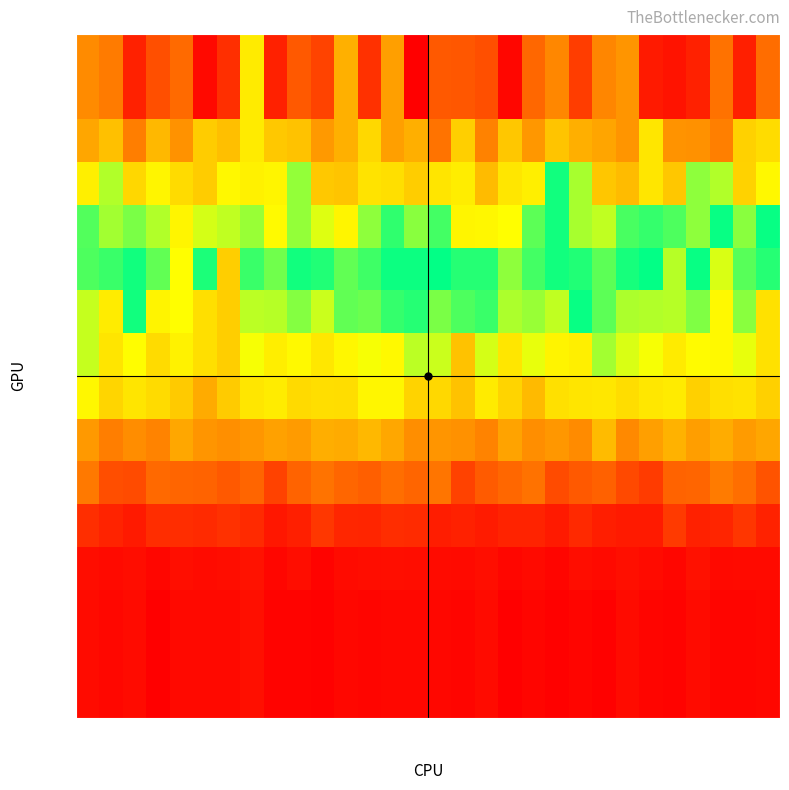

What is the spread (max minus min) of values at col_6?

307.0